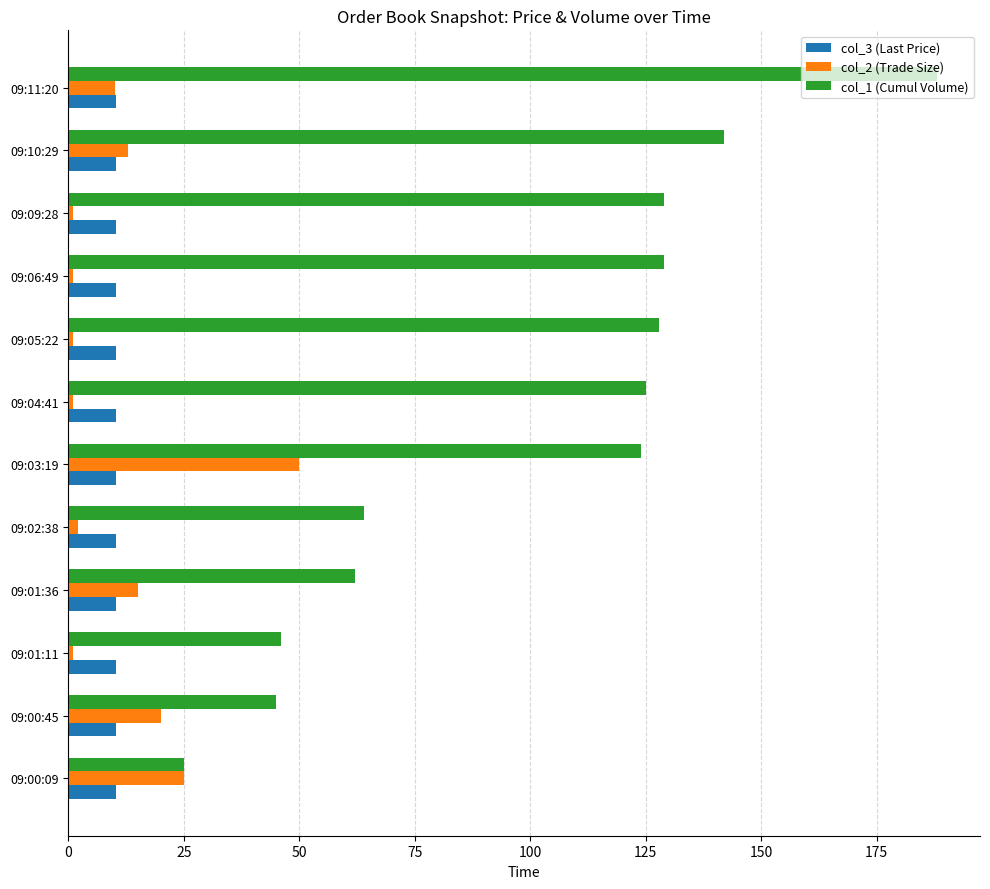

Rank the series by their maximum value, from lowest to highest.

col_3 (Last Price), col_2 (Trade Size), col_1 (Cumul Volume)